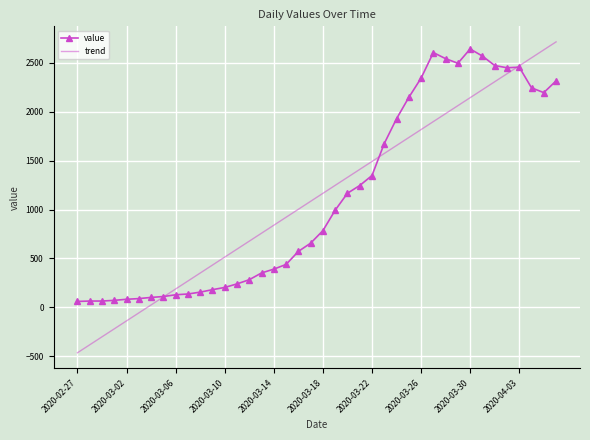

What is the sum of all value values?

44981.0